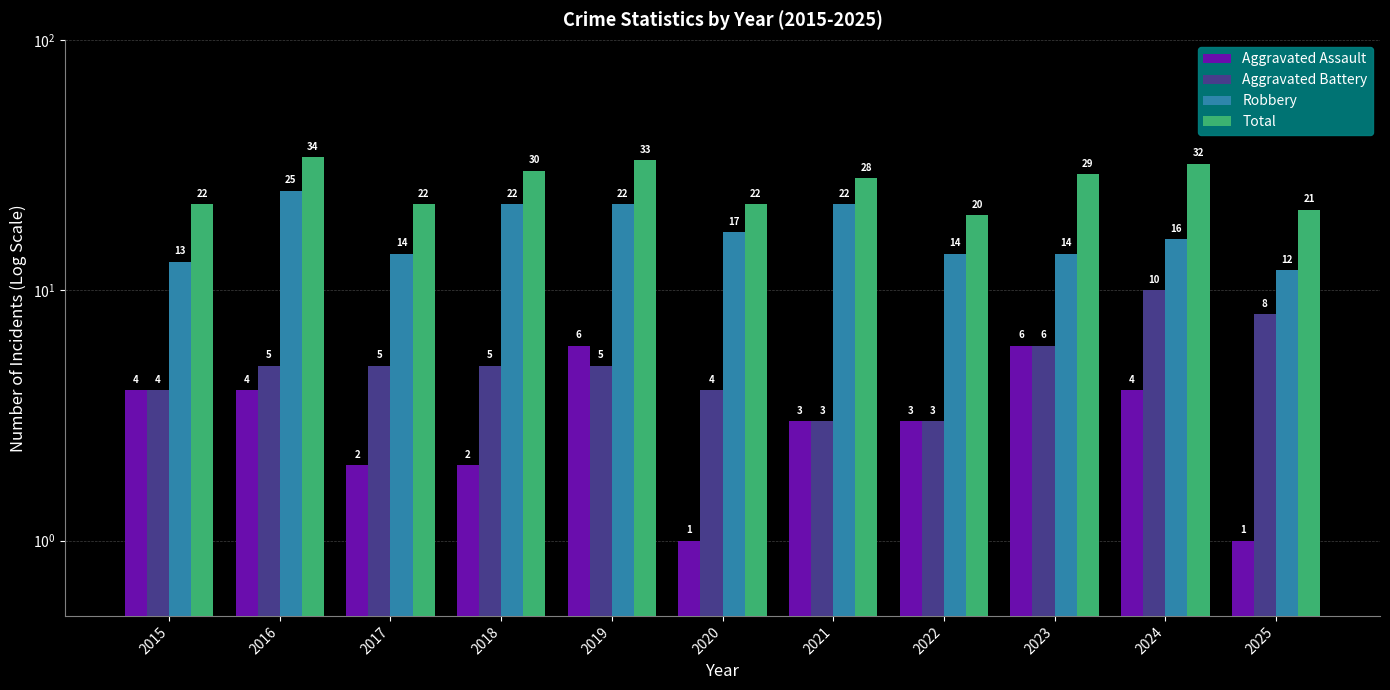

Where is Aggravated Assault nearest to the value 3?

2021